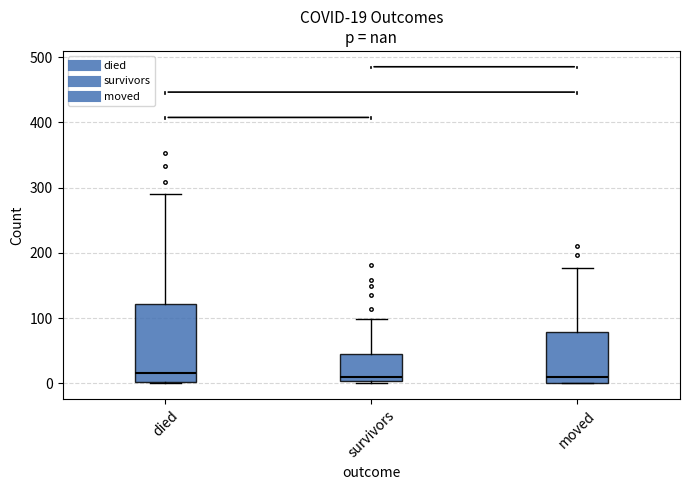

Which box is the tallest, from its lower edge to its upper edge?

died